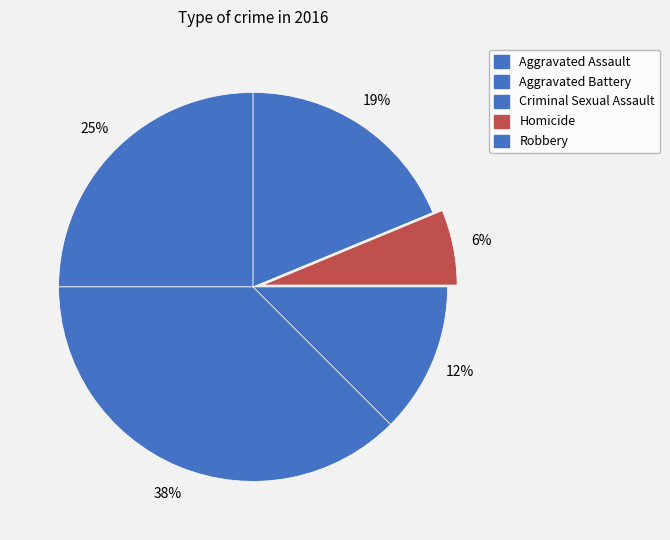

Does Robbery represent more than half of the total?

No